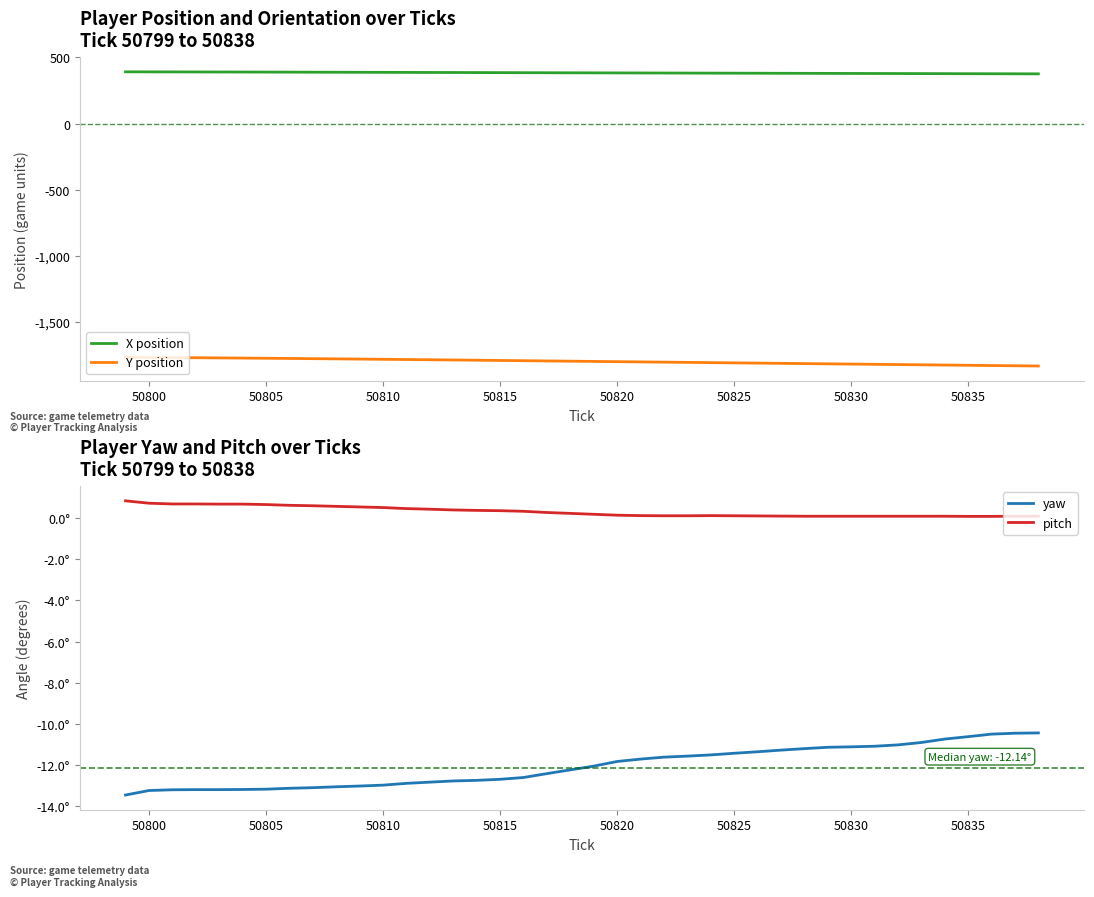

What are all the series names shown in the legend?

X position, Y position, yaw, pitch